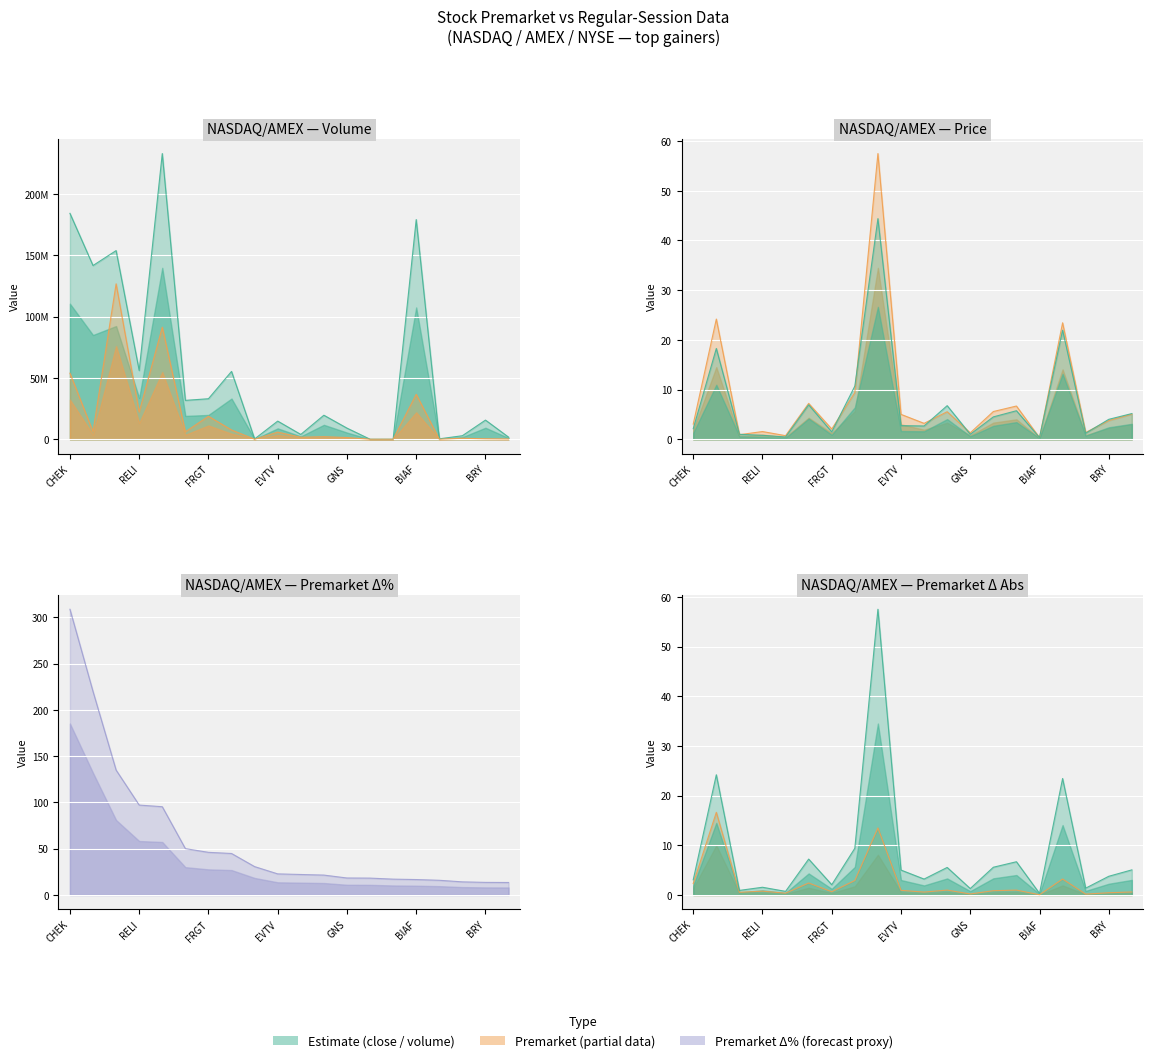

At which category does the chart reach its peak across all series?

GPUS